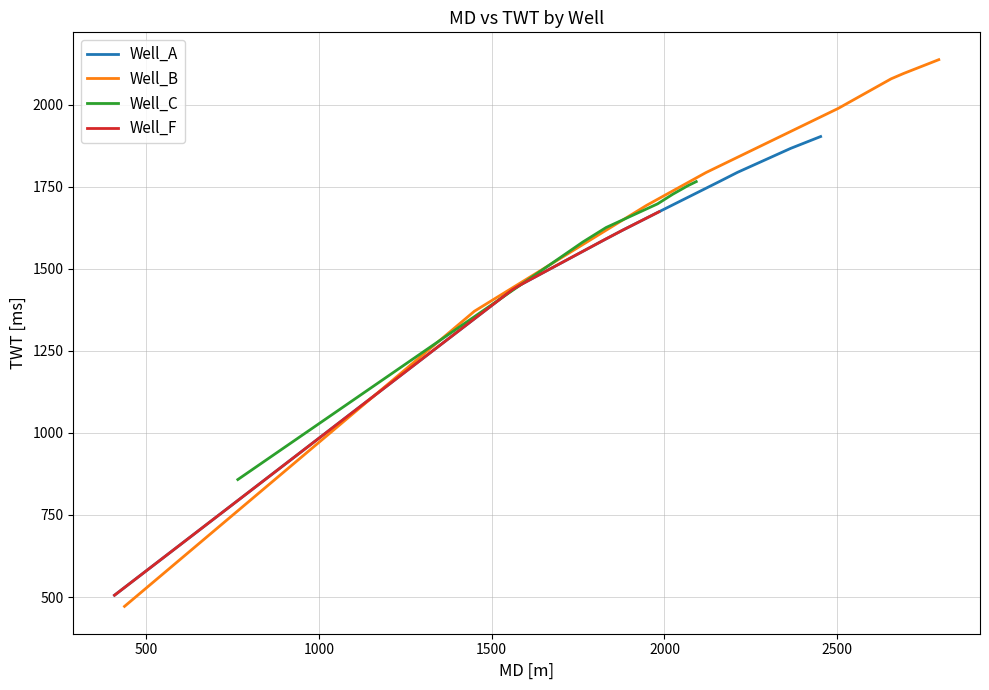

At which category does MD reach its first local peak?

9